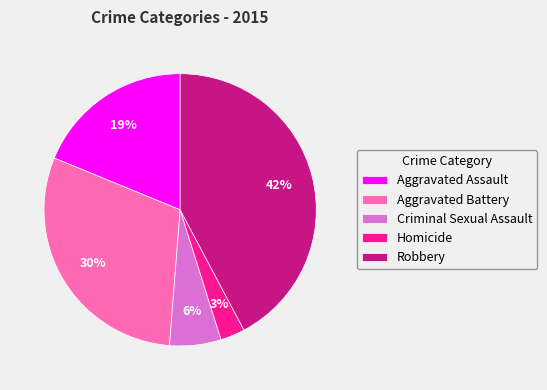

Between Robbery and Homicide, which is larger?

Robbery